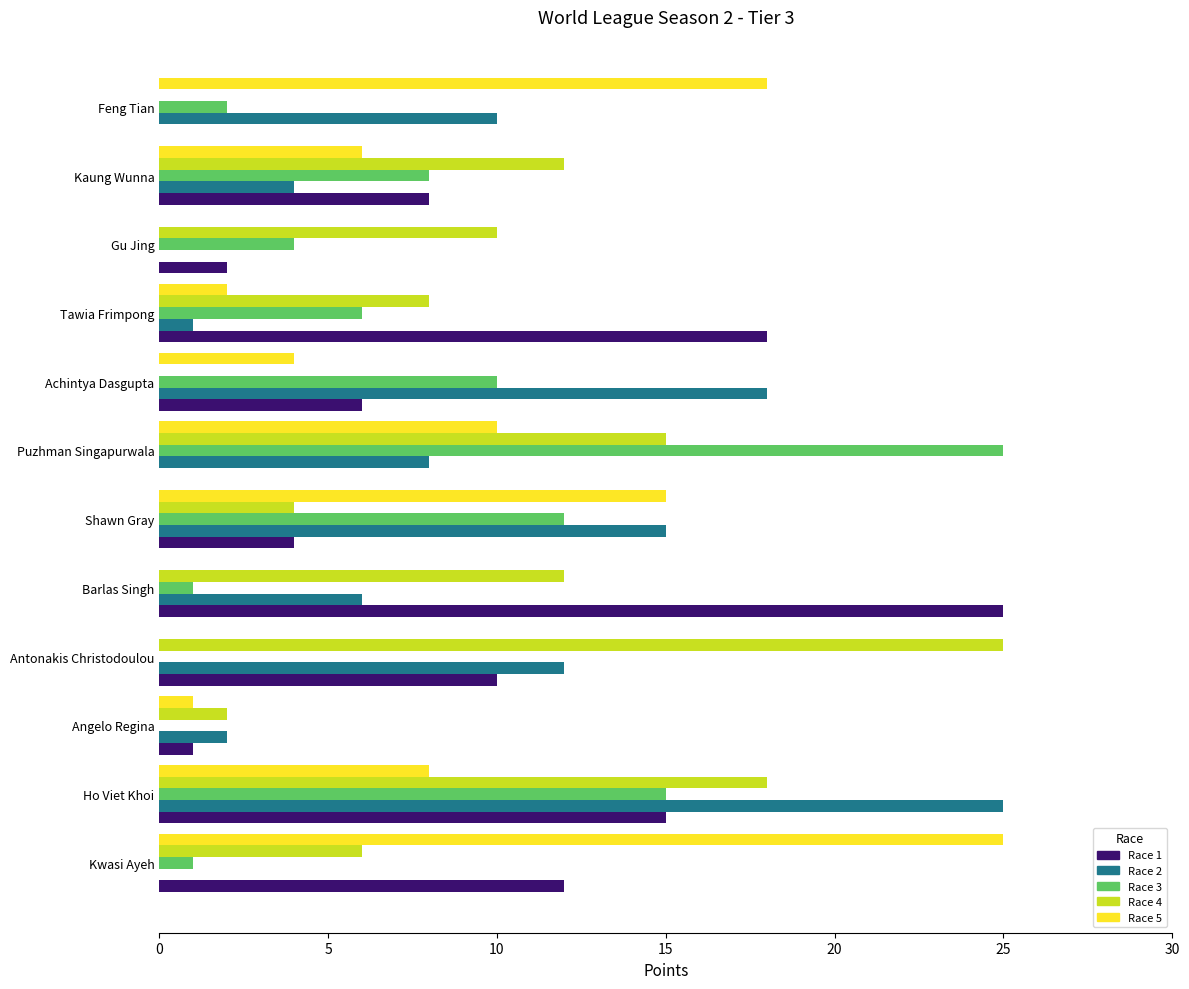

What is the sum of the Race 3 values at Tawia Frimpong and Angelo Regina?

6